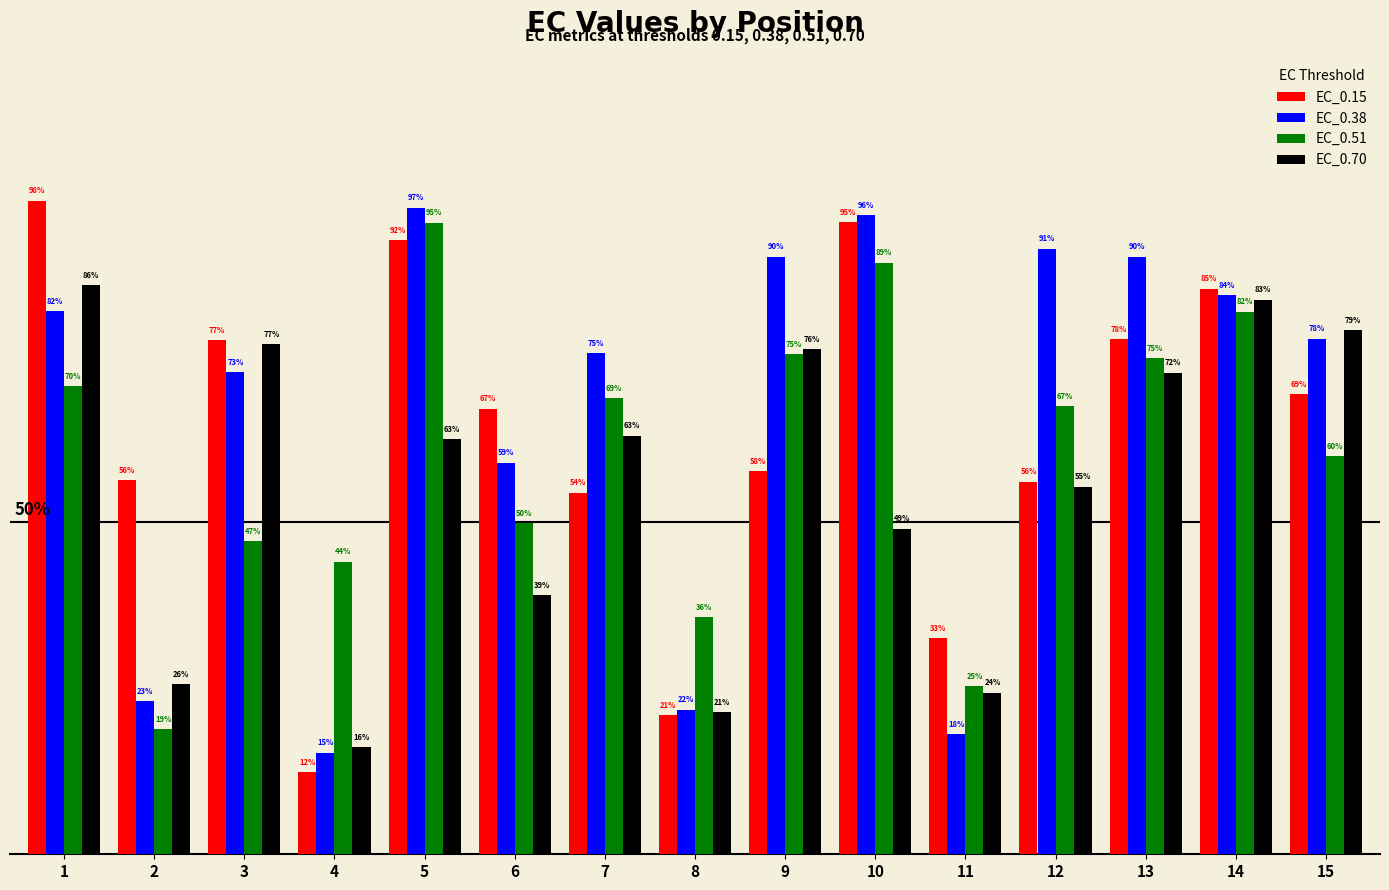

Between 3 and 15, which series saw the biggest shift?

EC_0.51